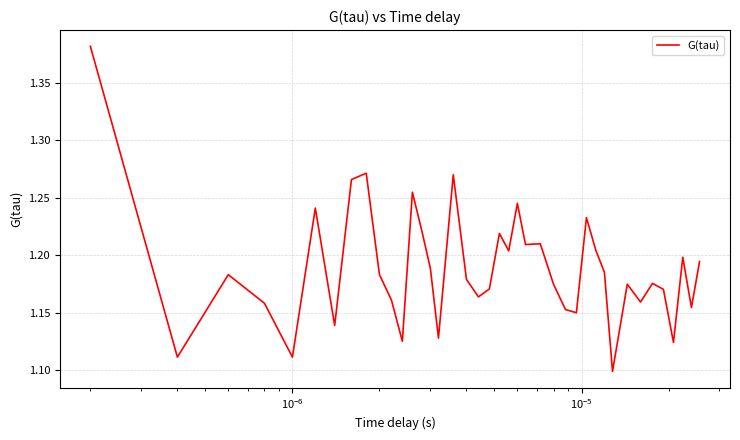

What is the difference between the maximum and second lowest values?

0.3